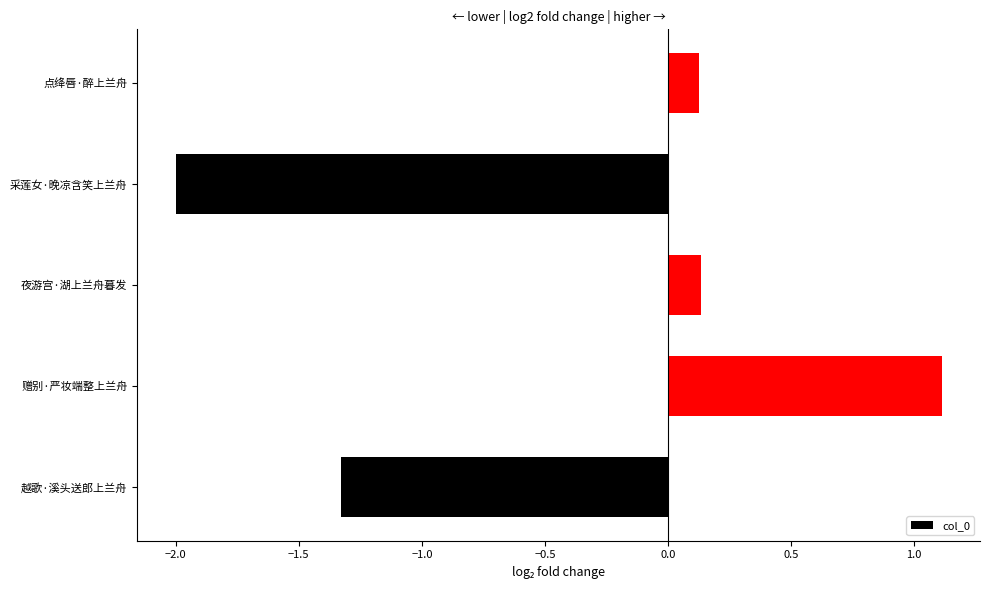

What is the smallest value displayed?

-2.0